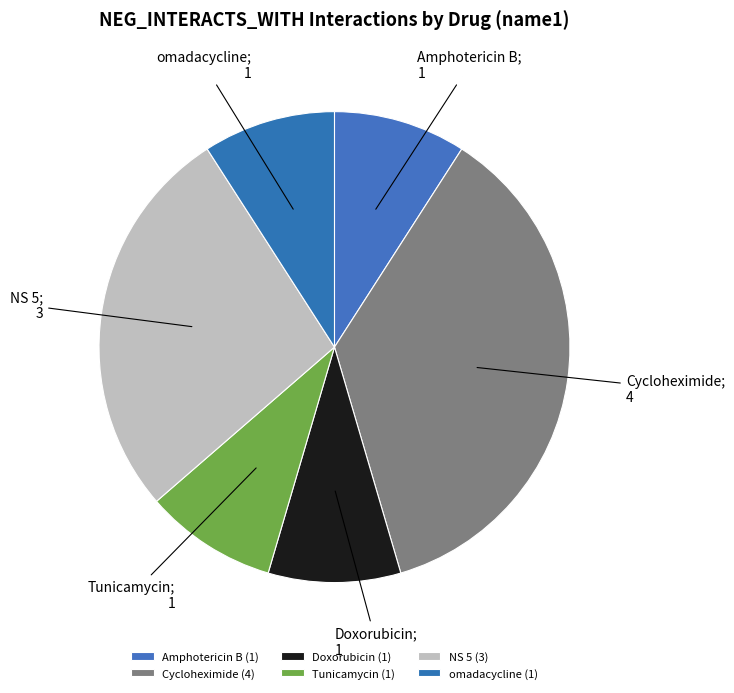

What is the change in value from Amphotericin B to Cycloheximide?

+3